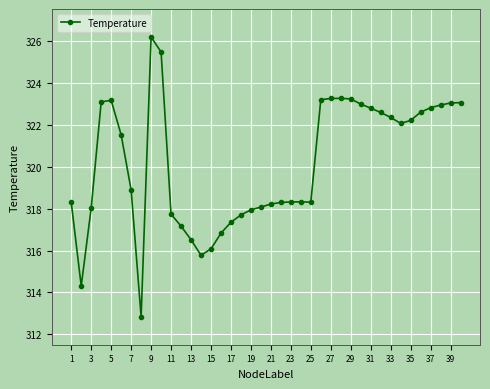

What is the sum of all values?

12807.2